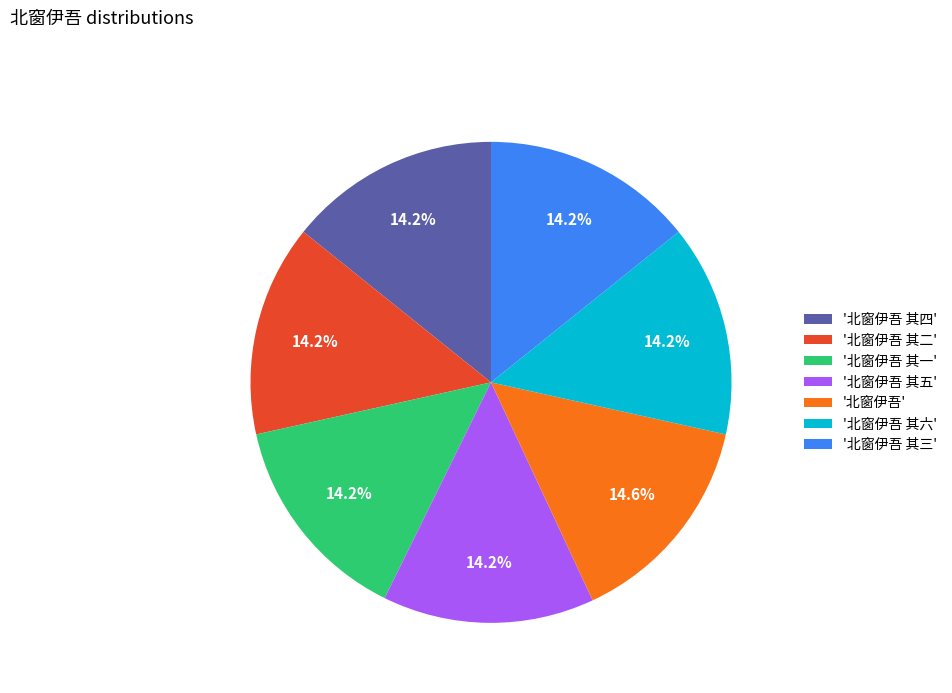

How many segments does this pie chart have?

7